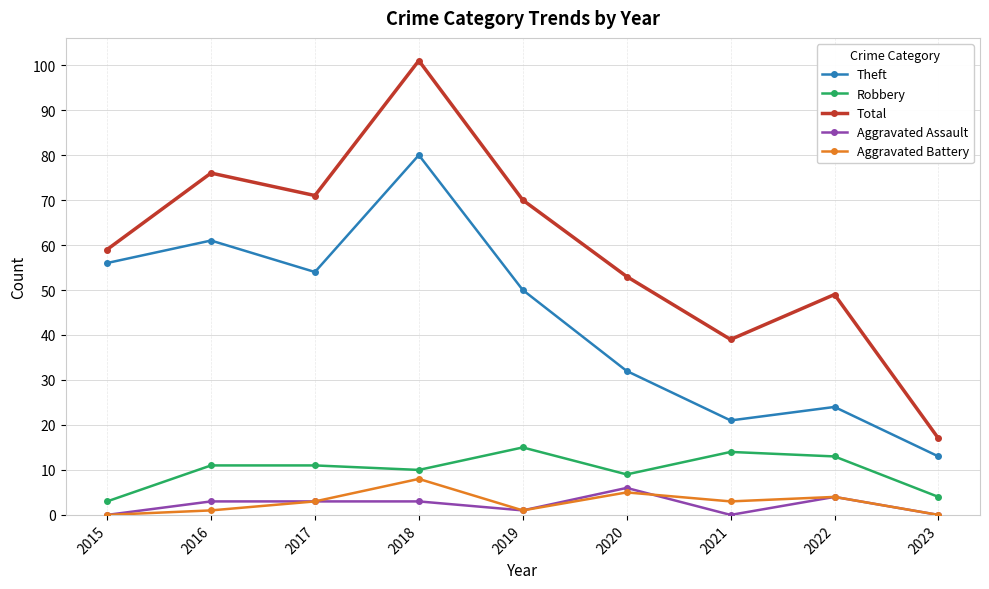

What is the highest value of the Robbery series?

15